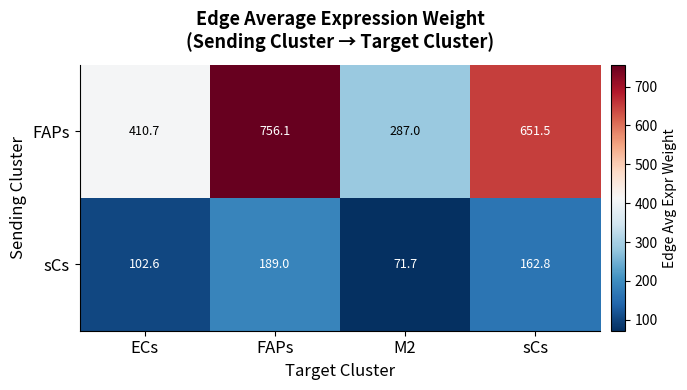

What is the average value of the sCs series?

131.5